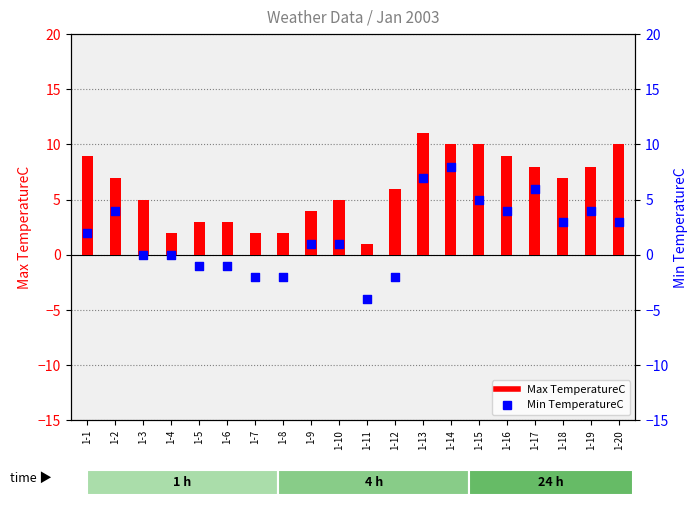

Which series contains the lowest Y value?

Min TemperatureC